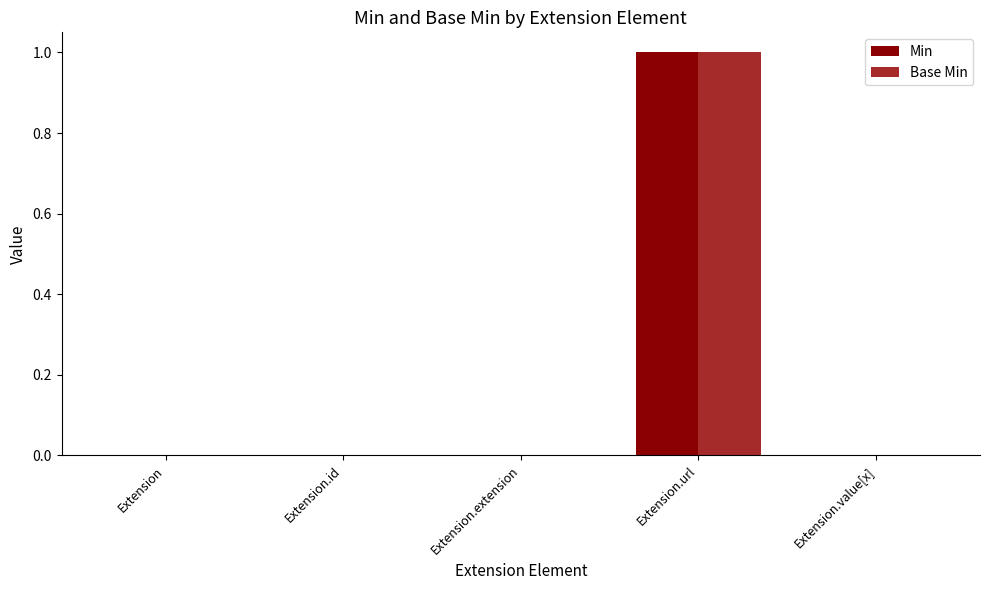

At which label does Min reach its peak?

Extension.url